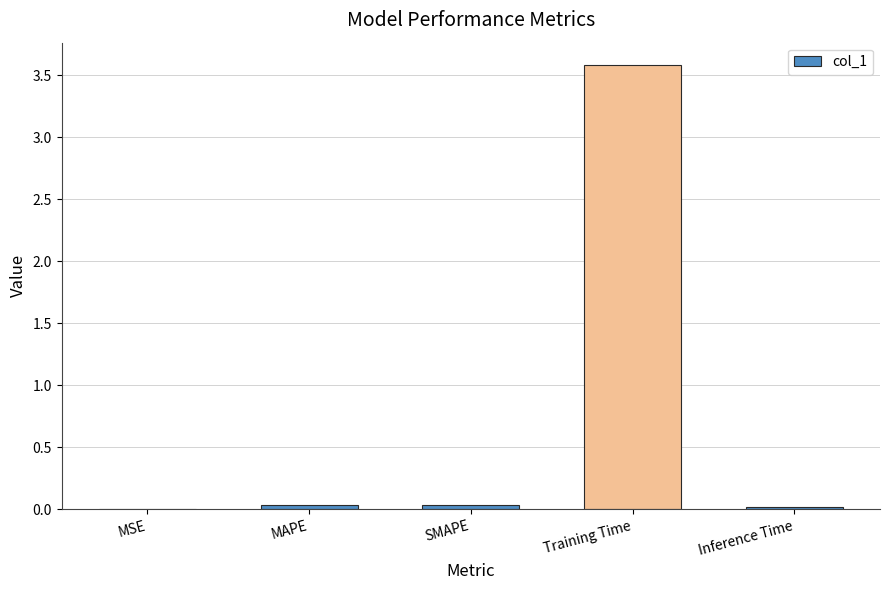

Are the bars grouped side by side (vs. stacked)?

No